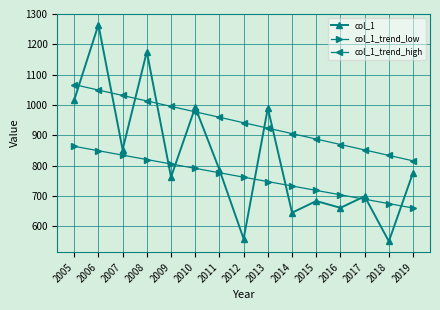

How many data points in col_1_trend_low are above 762?

8